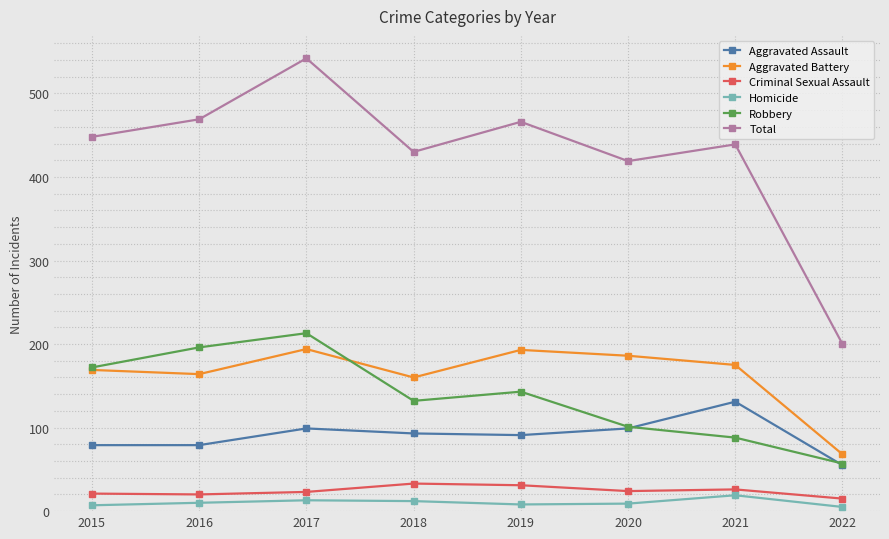

Where is the first local maximum for Aggravated Assault?

2017